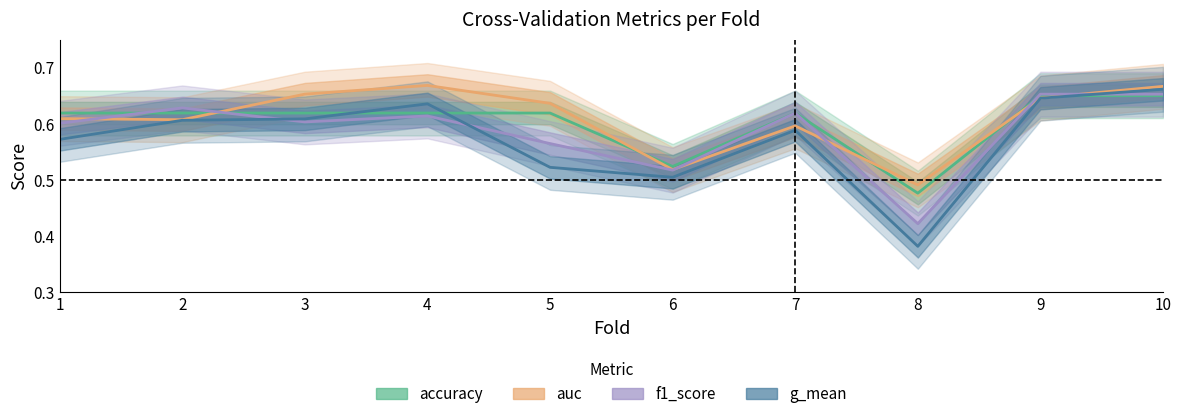

What is the smallest value displayed?

0.4